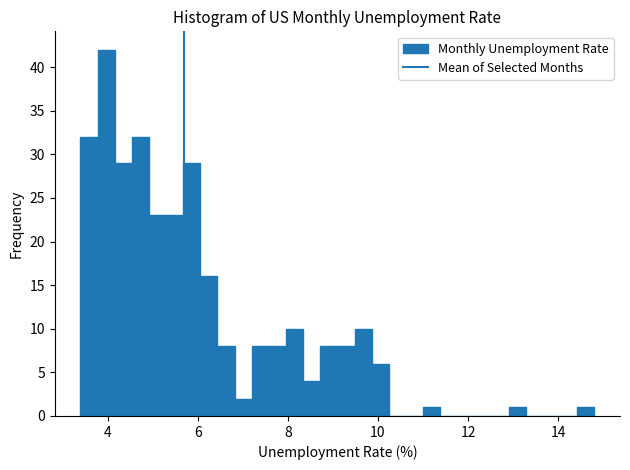

Read against the x-axis, roughly where is the centre of the tallest bar?

4.0